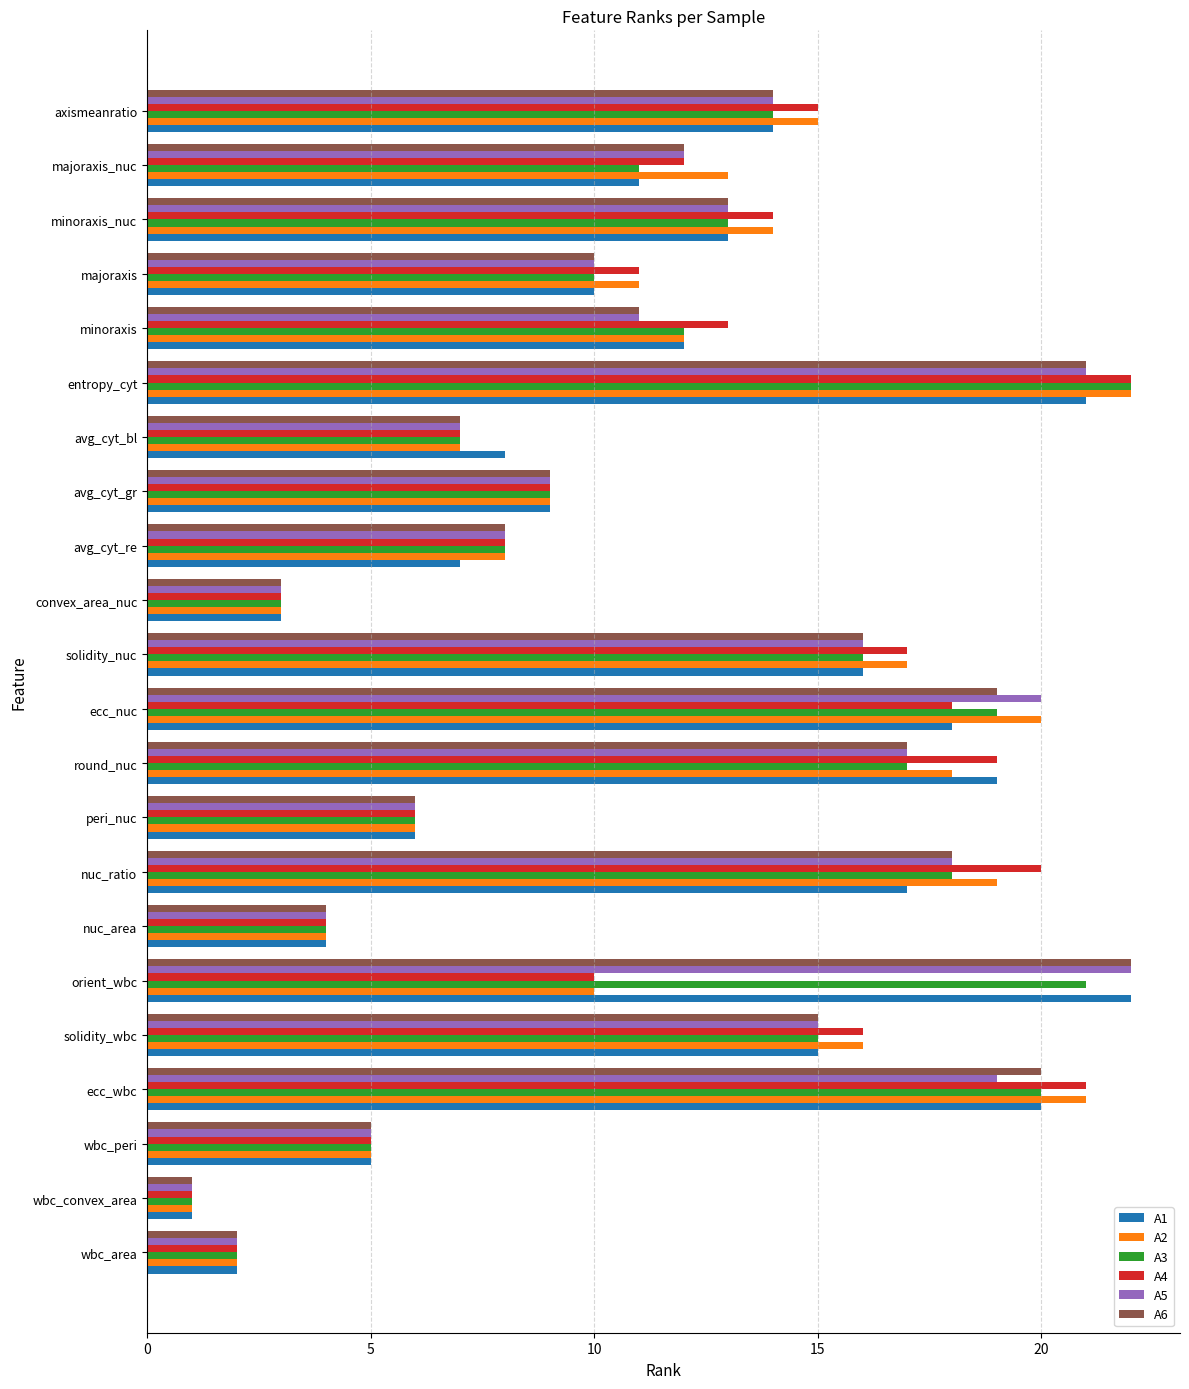

At which label does A5 reach its peak?

orient_wbc